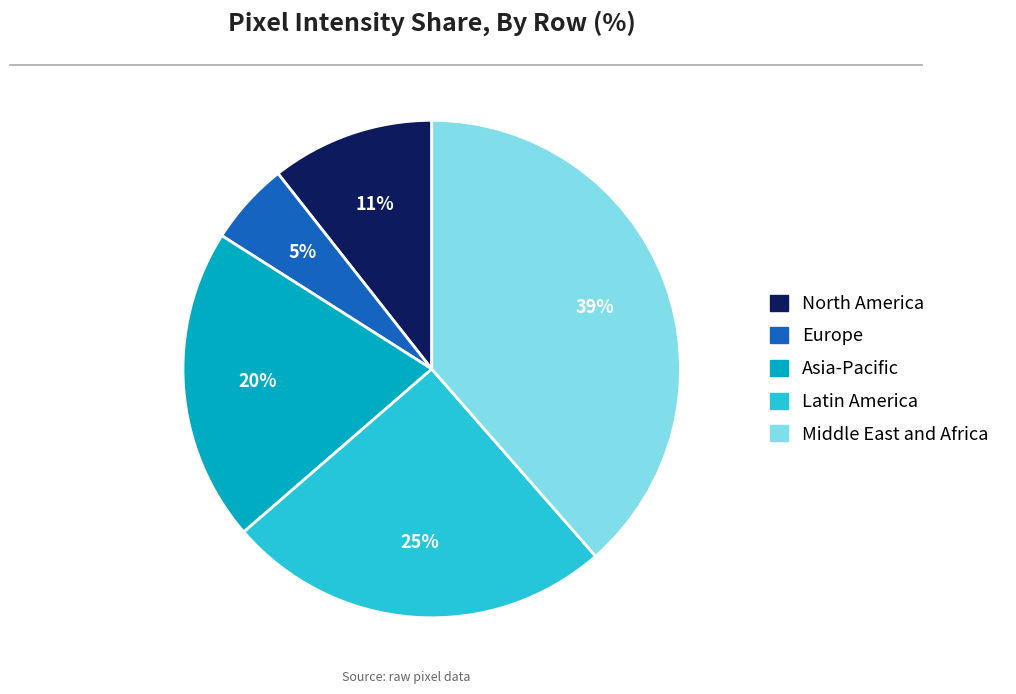

Does any single category account for the majority?

No